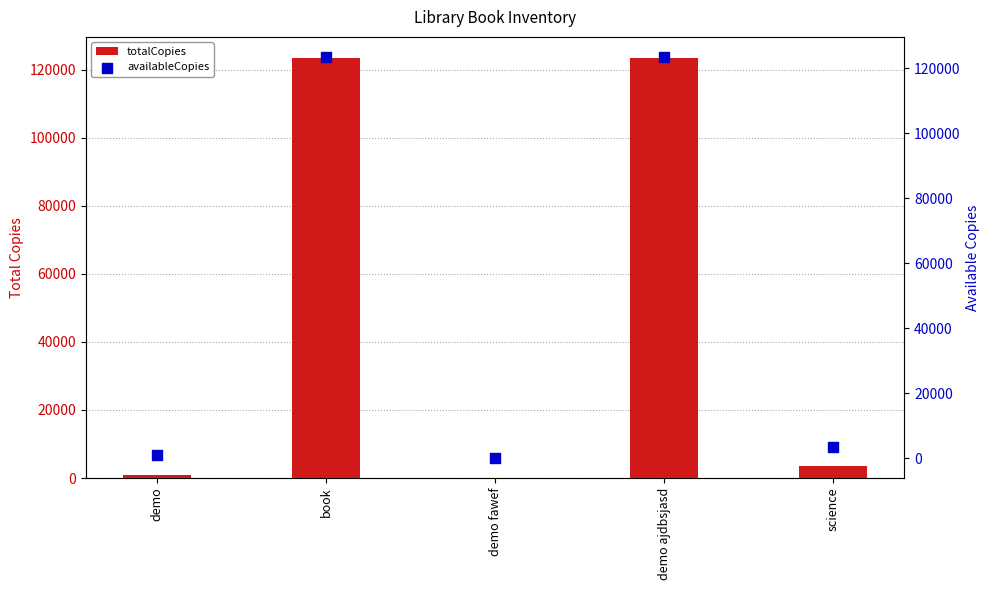

Which series reaches the maximum Y coordinate?

totalCopies